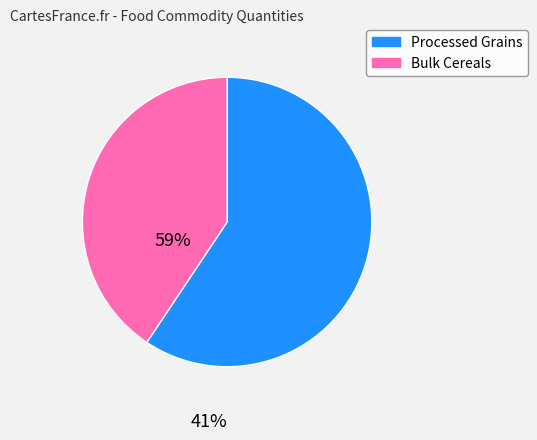

How many slices are in this pie chart?

2